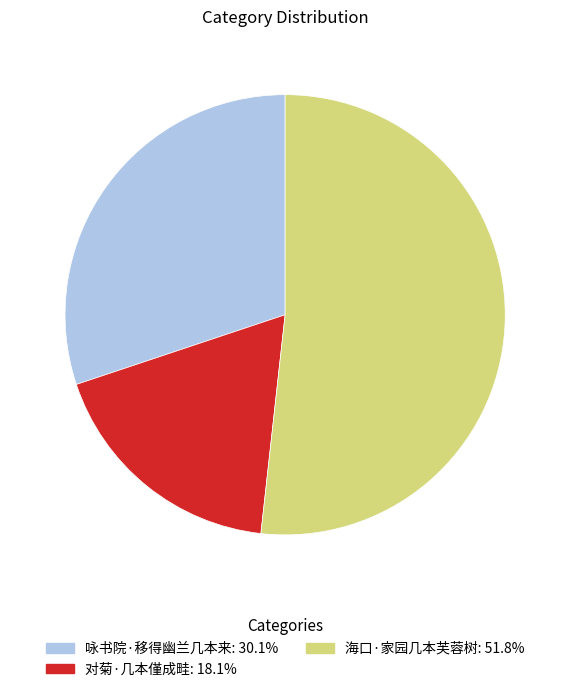

Do 海口·家园几本芙蓉树 and 咏书院·移得幽兰几本来 together represent more than half of the pie?

Yes